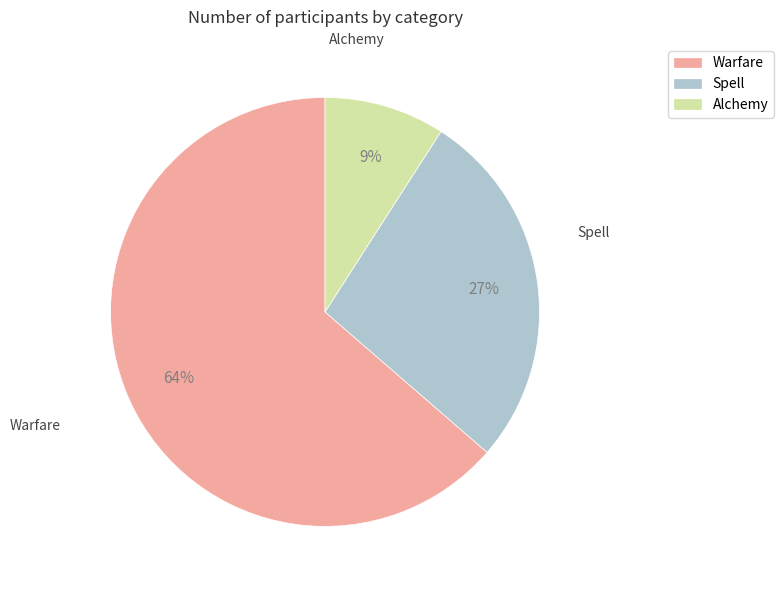

How many segments does this pie chart have?

3